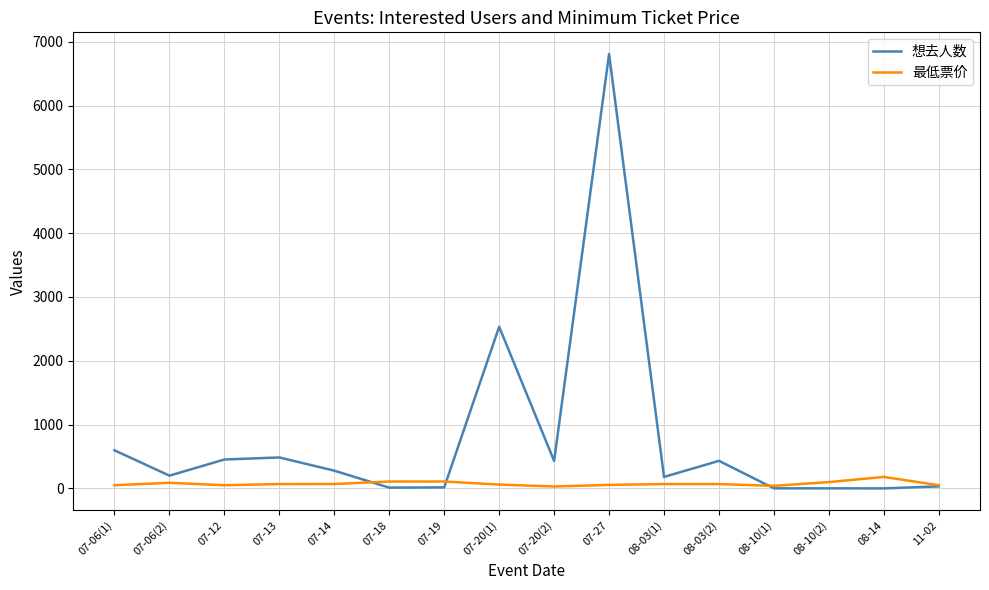

List the series in order of their overall mean, highest first.

想去人数, 最低票价